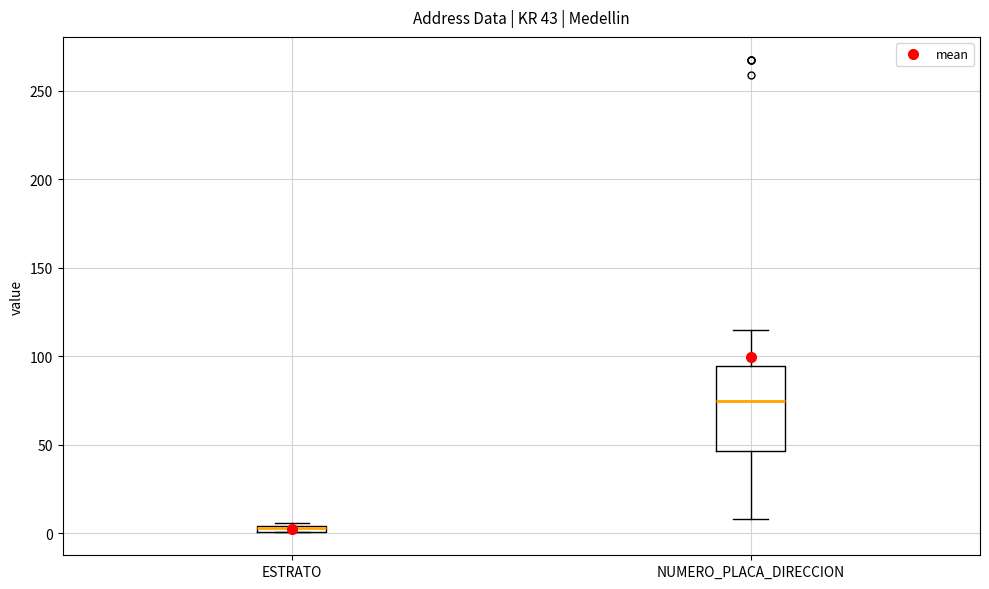

Comparing the boxes themselves (not the whiskers), which one is the tallest?

NUMERO_PLACA_DIRECCION